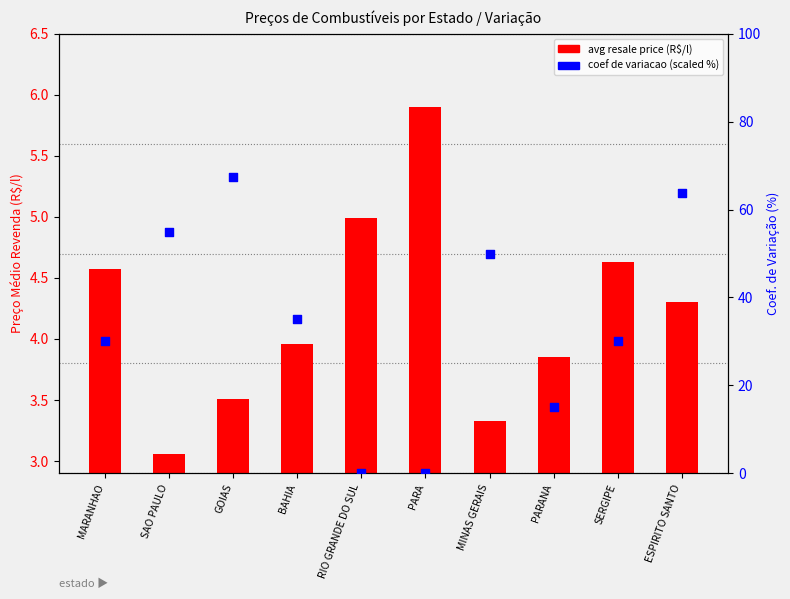

What is the total value across all series at SAO PAULO?

58.1